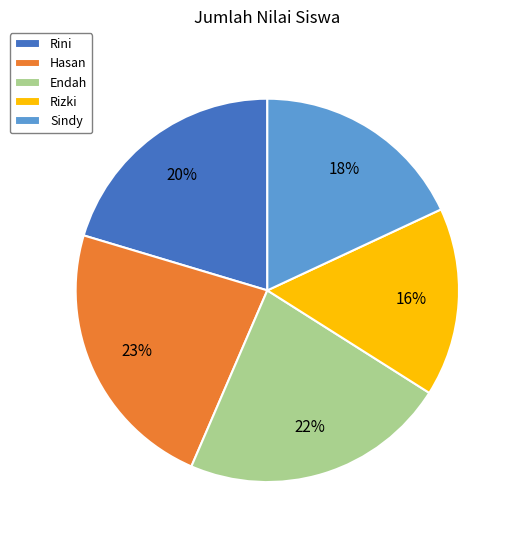

Rank the categories by value from lowest to highest.

Rizki, Sindy, Rini, Endah, Hasan